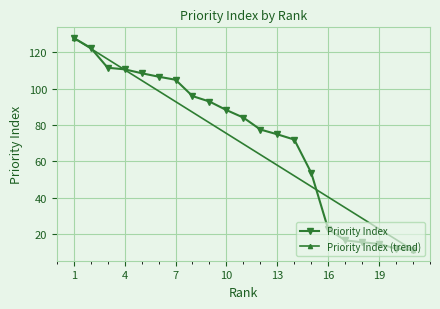

What is the change in value from 9 to 20?

-80.8